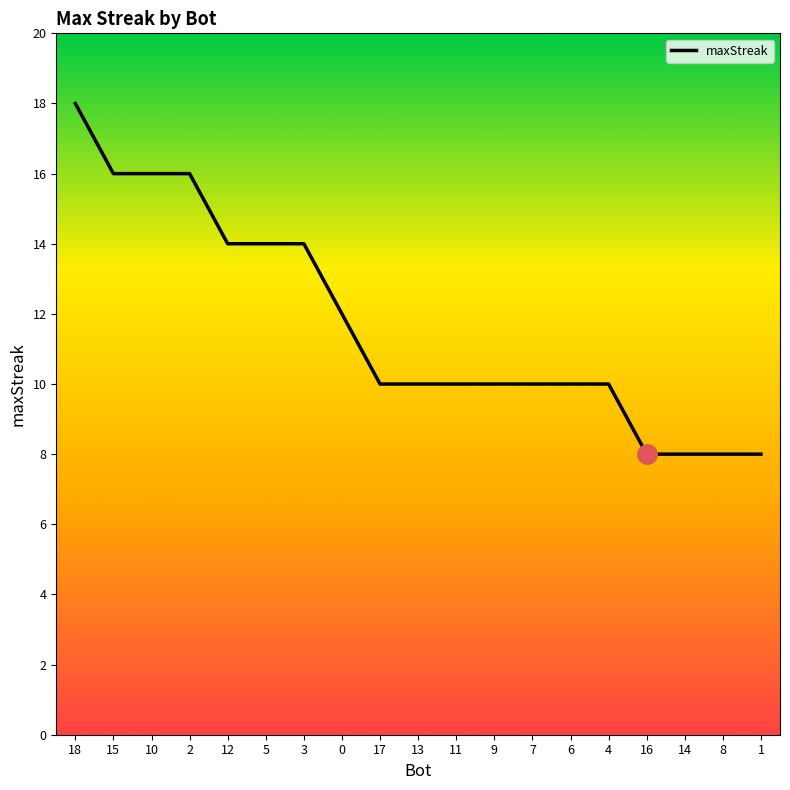

Where does the data first go above 10?

18